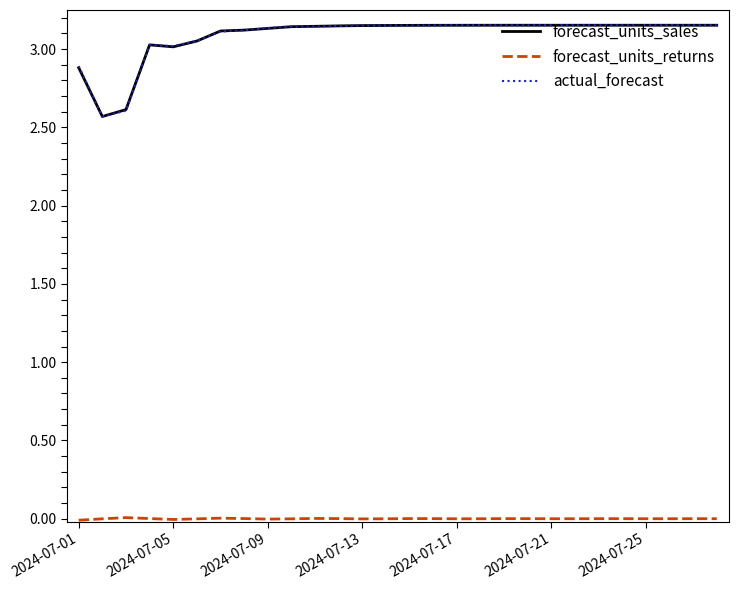

Does the chart have visible grid lines?

No